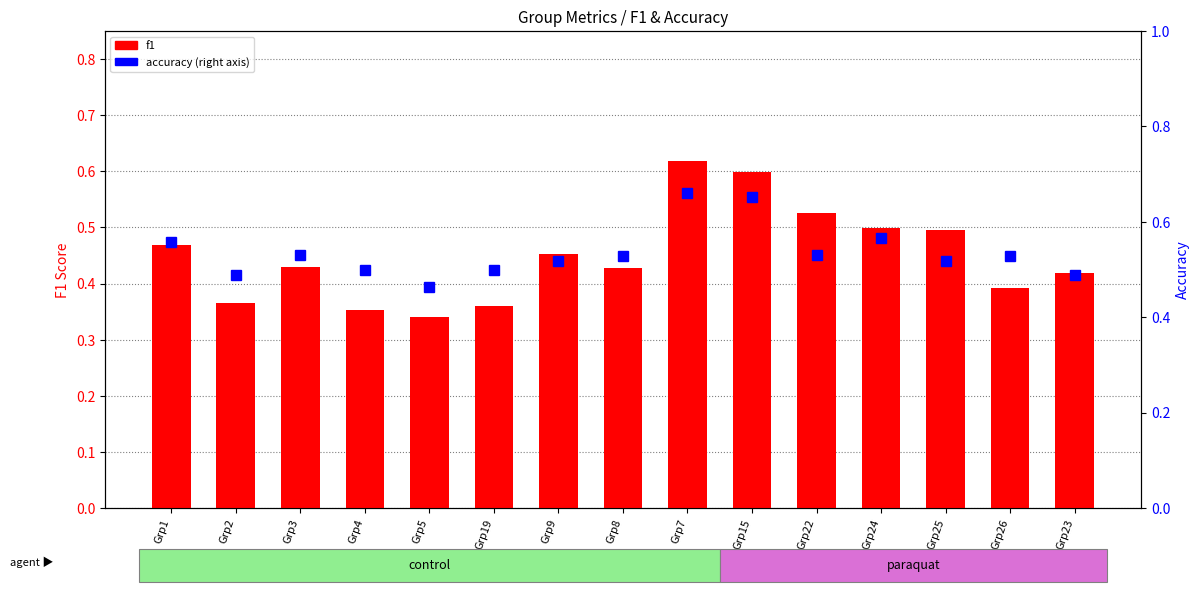

Is it true that f1 equals 0.4 at Grp26?

True